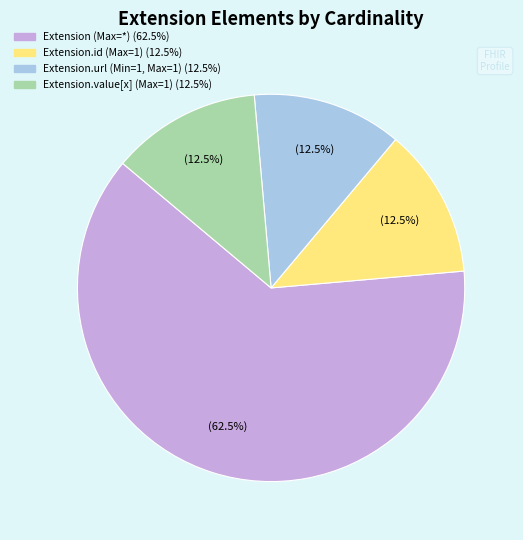

Is there any slice that represents more than half of the pie?

Yes